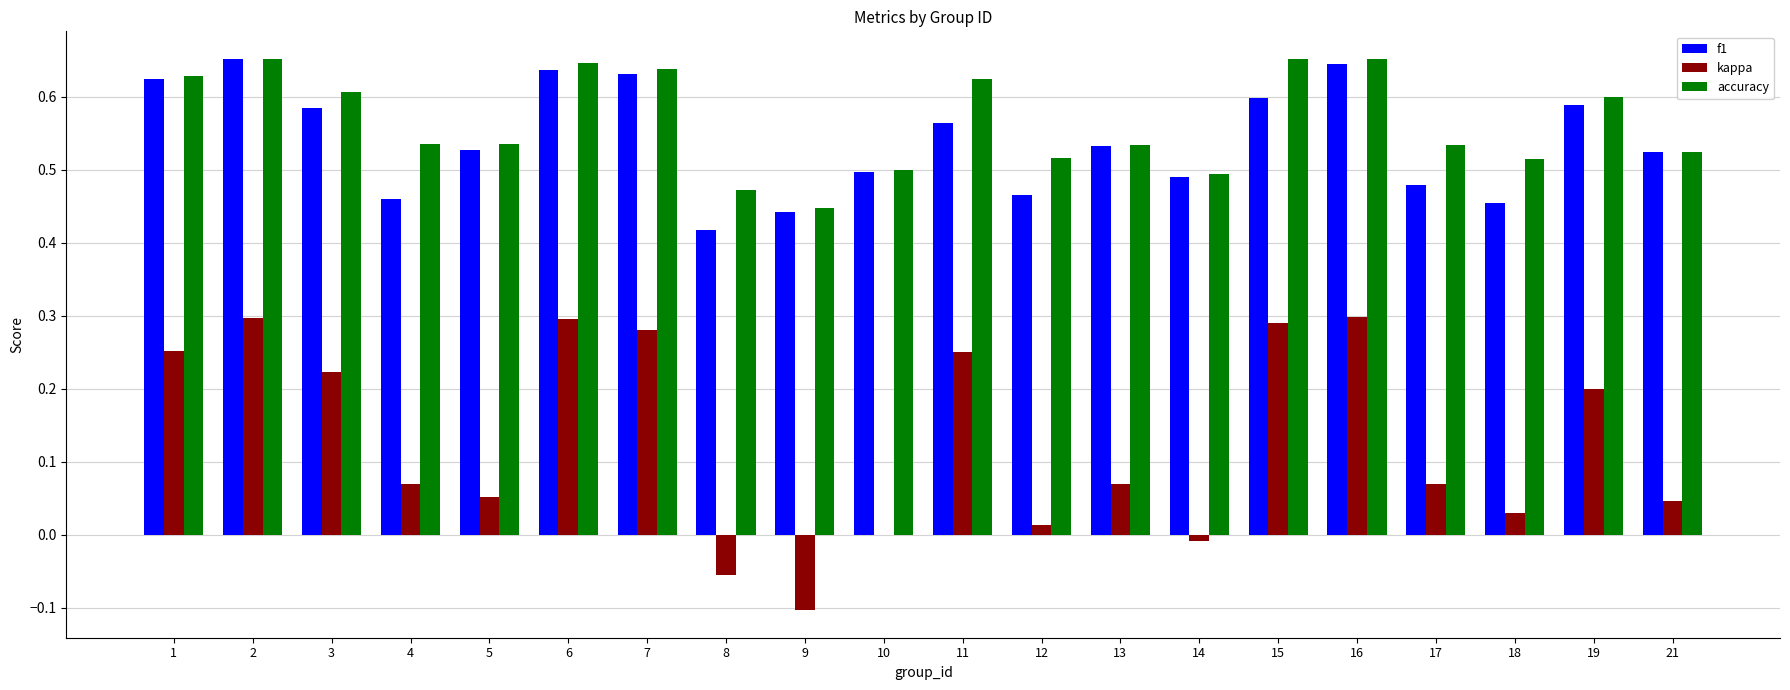

Is the value of f1 at 19 greater than the value of kappa at 9?

Yes